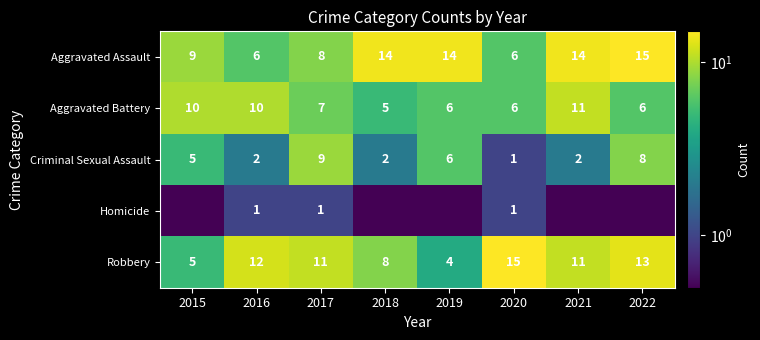

What is the total value across all series at 2015?

29.5